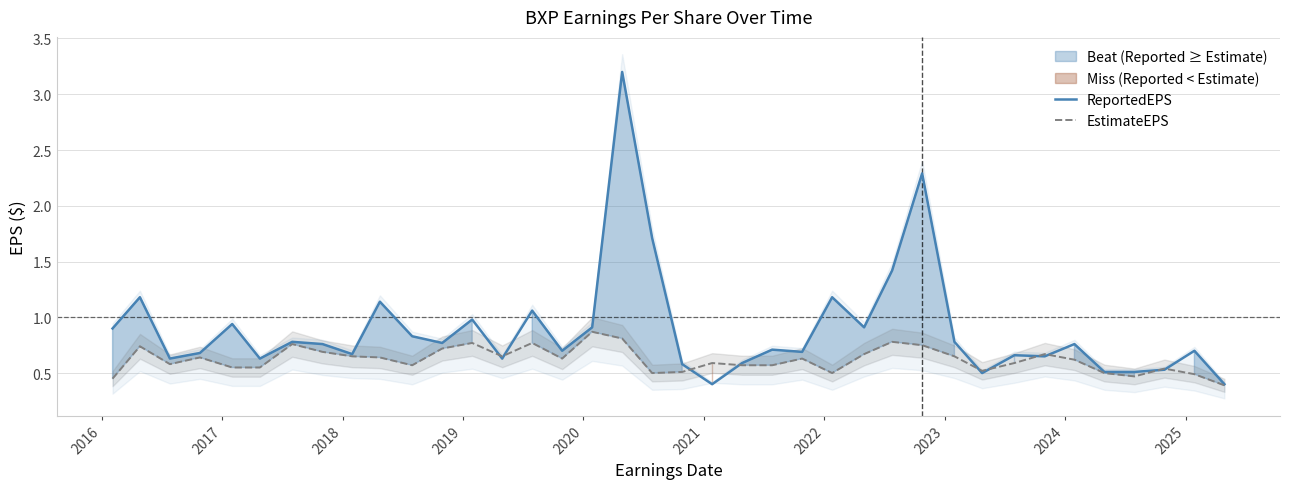

How many lines are shown in the chart?

2